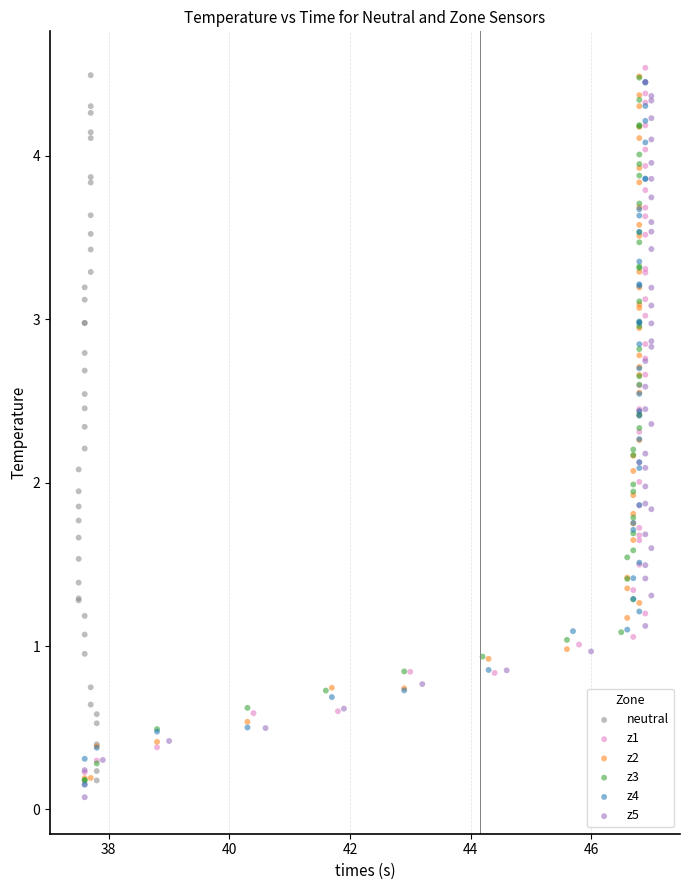

What are all the series names shown in the legend?

neutral, z1, z2, z3, z4, z5